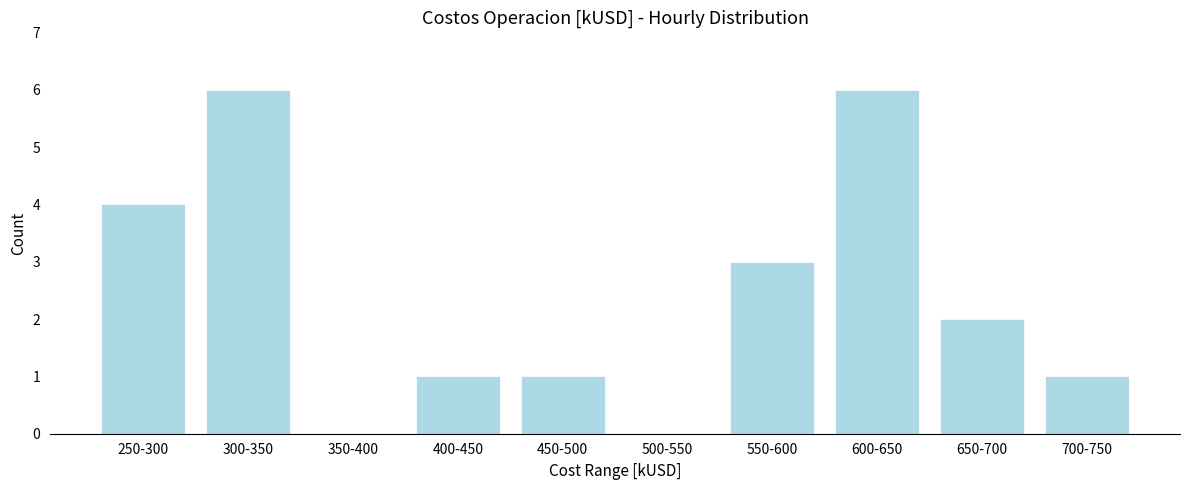

Reading left to right, extract all data points from this chart.

250-300=4	300-350=6	350-400=0	400-450=1	450-500=1	500-550=0	550-600=3	600-650=6	650-700=2	700-750=1